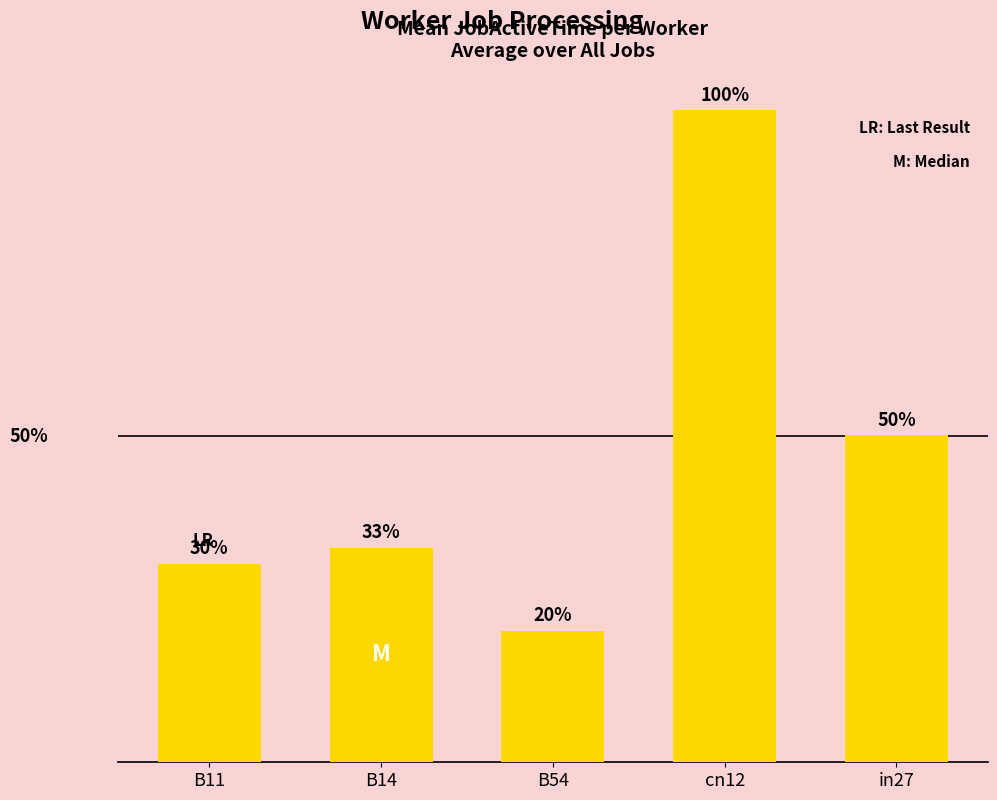

Rank the categories by value from lowest to highest.

B54, B11, B14, in27, cn12